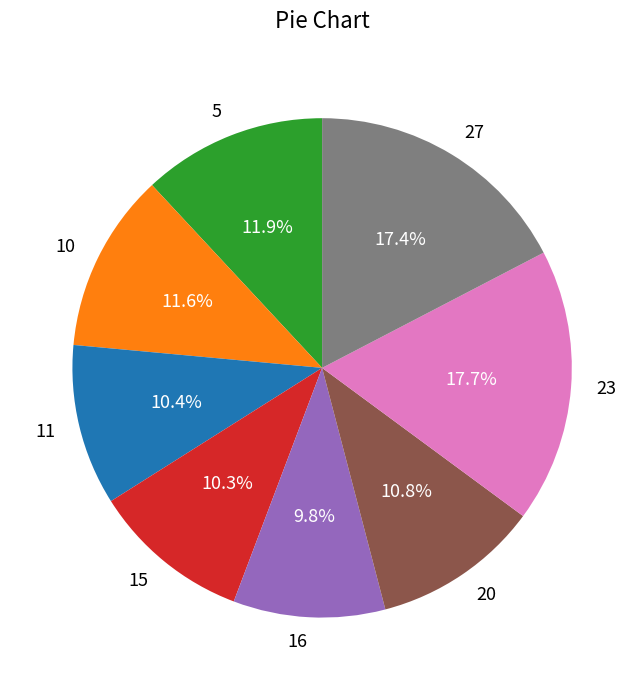

True or false: 10 accounts for 12% of the total.

True